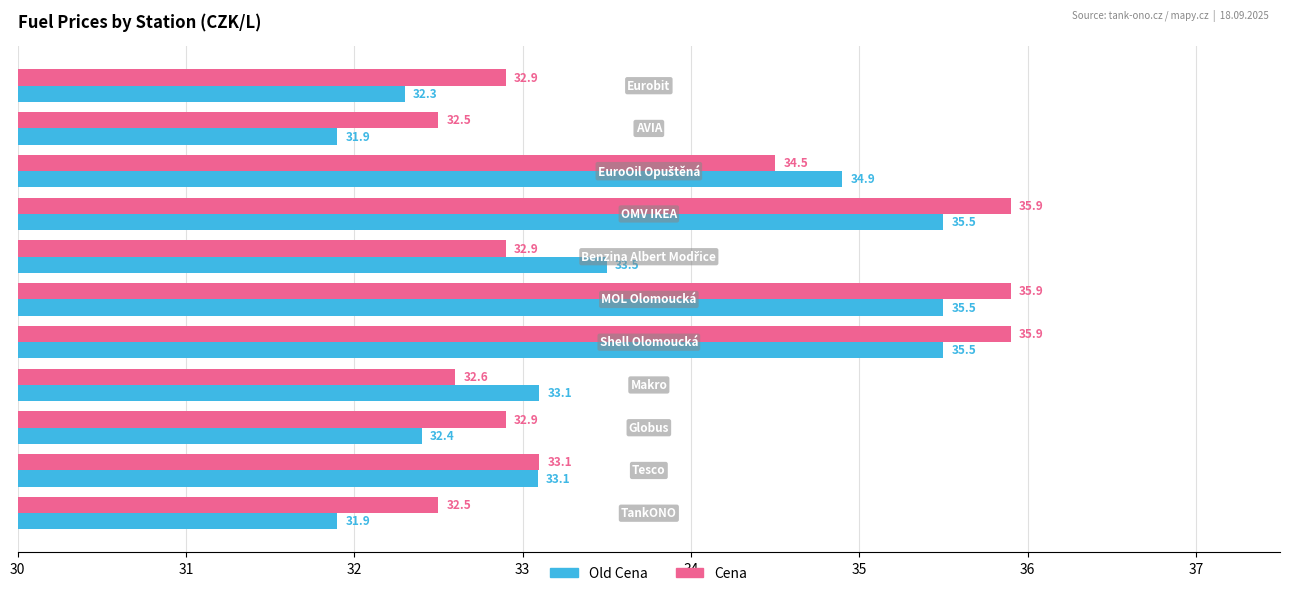

List the series in order of their overall mean, lowest first.

Old Cena, Cena